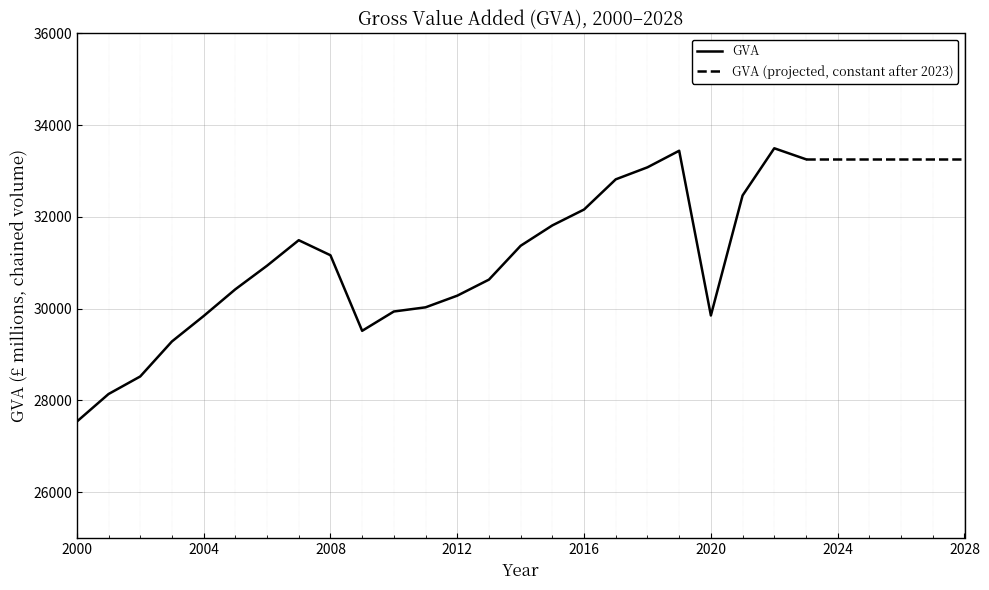

Reading left to right, what are all the values shown in this chart?

2000=27539	2001=28140	2002=28523	2003=29286	2004=29840	2005=30423	2006=30937	2007=31493	2008=31165	2009=29518	2010=29939	2011=30030	2012=30284	2013=30634	2014=31372	2015=31816	2016=32162	2017=32820	2018=33082	2019=33443	2020=29852	2021=32468	2022=33497	2023=33257	2024=33257	2025=33257	2026=33257	2027=33257	2028=33257